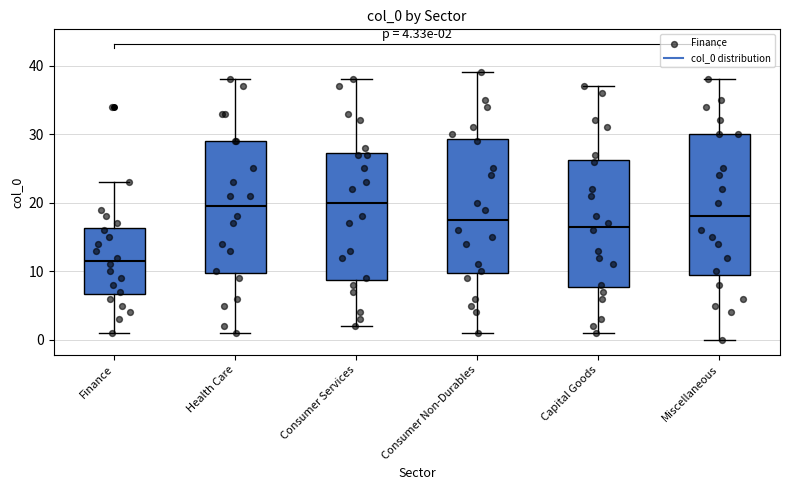

Which box is the tallest, from its lower edge to its upper edge?

Miscellaneous